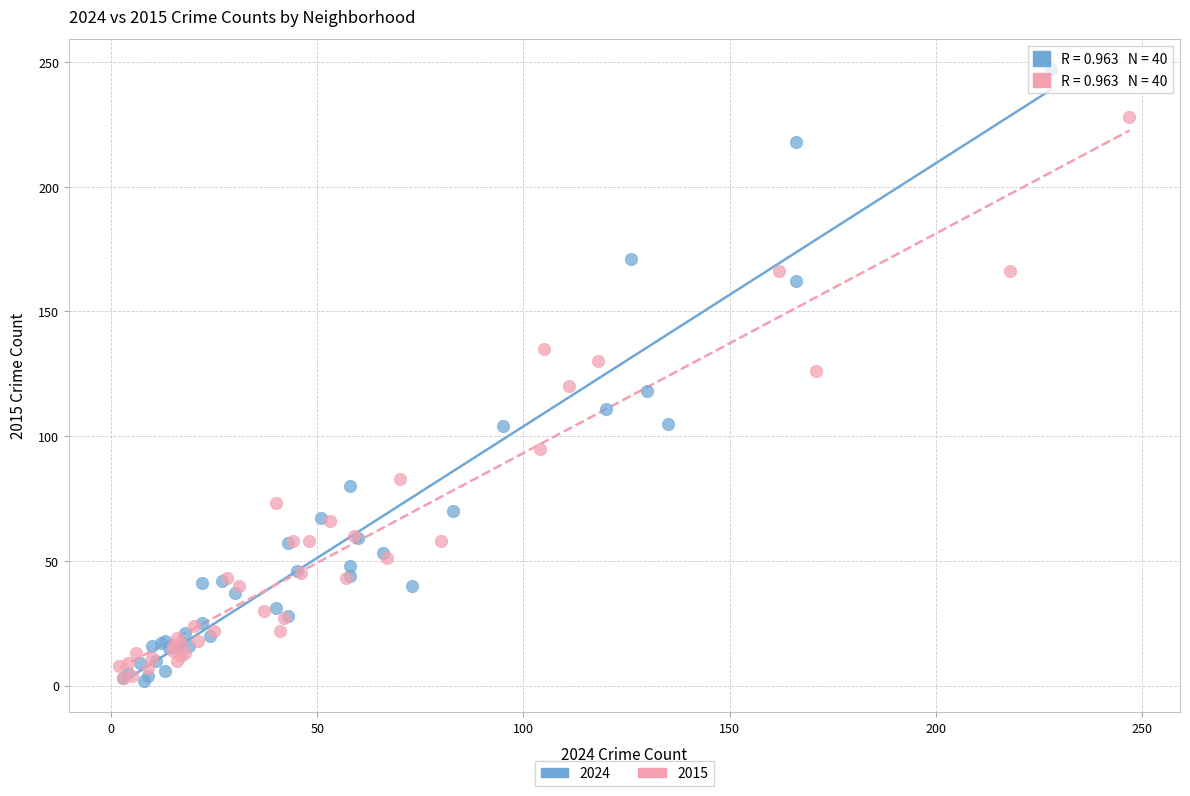

Which series has the widest spread of Y values?

2024